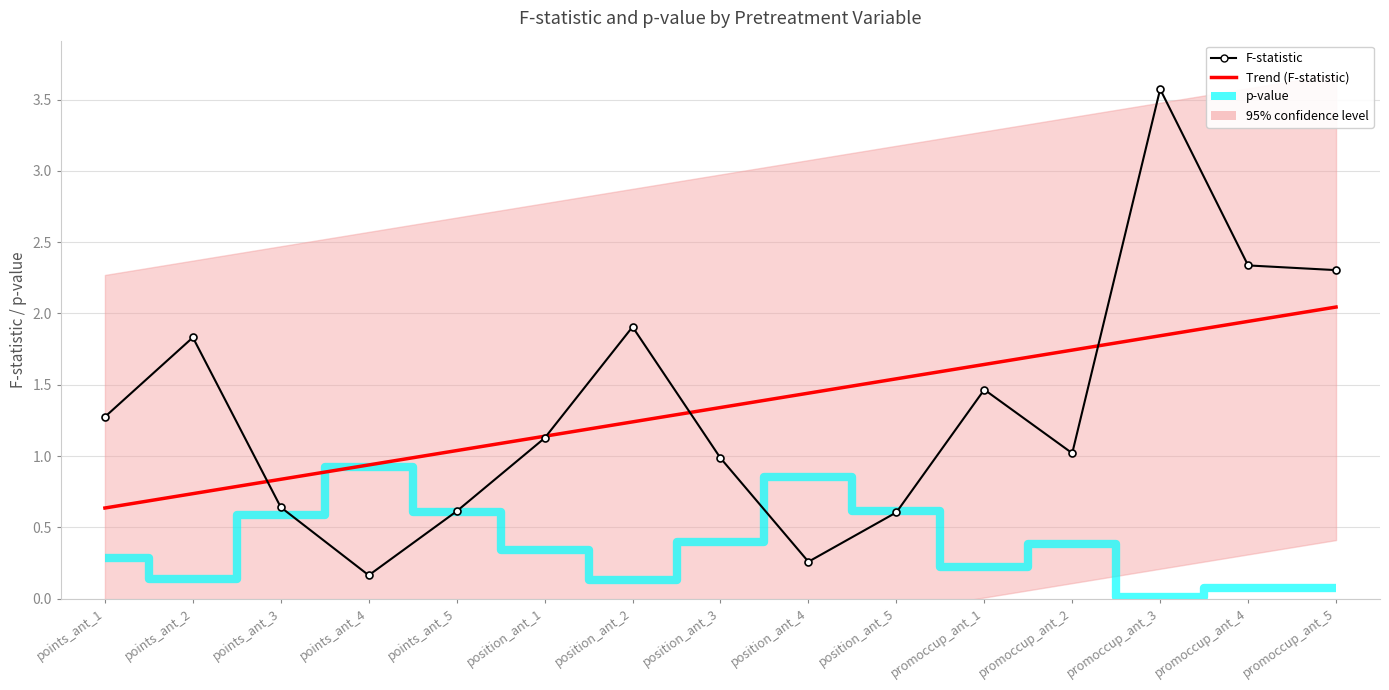

What is the approximate value of F-statistic at position_ant_1?

1.1